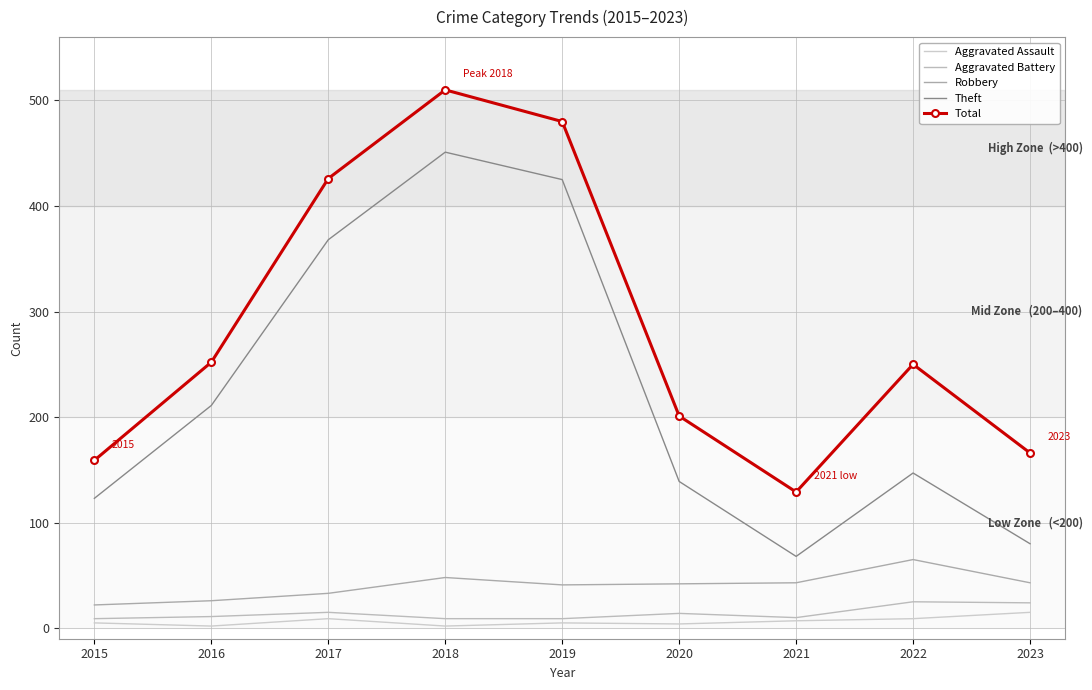

How many interior local peaks does the Theft series have?

2